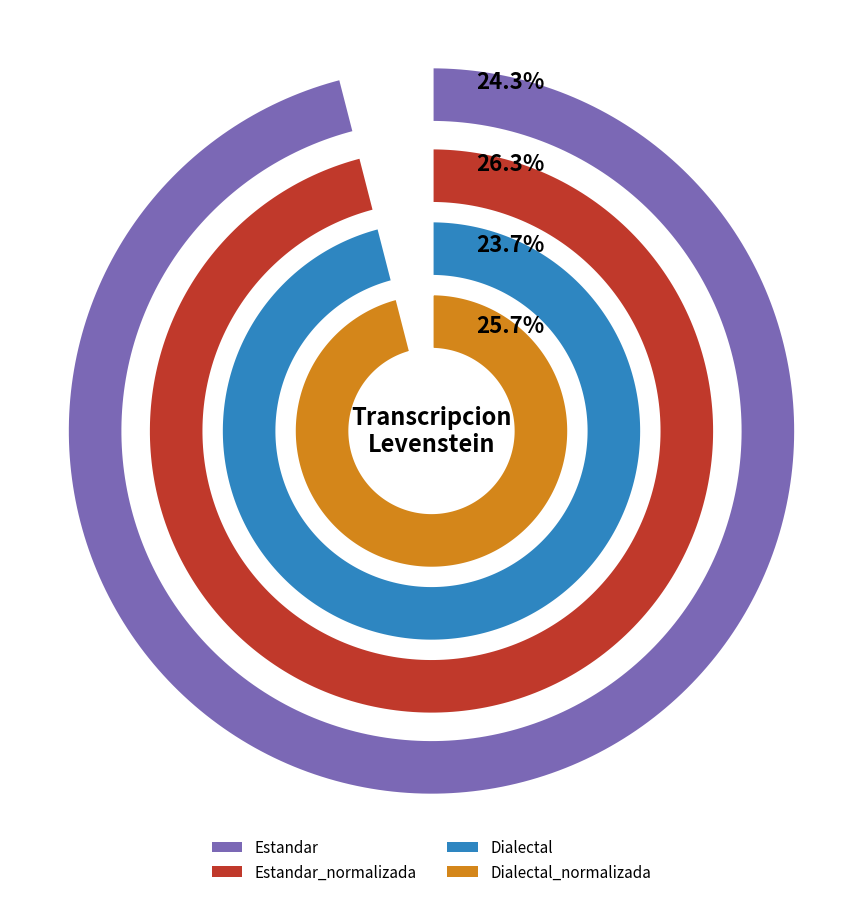

Which has a higher value, Estandar_normalizada or Estandar?

Estandar_normalizada